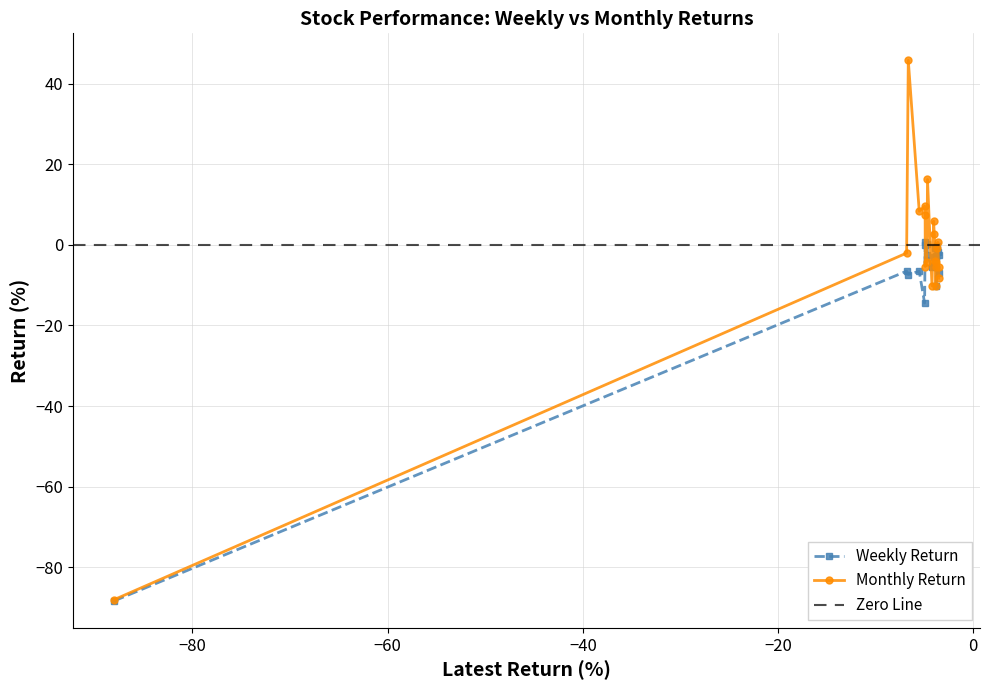

Which series changed the most between FCL and MOLDTKPAC?

Monthly